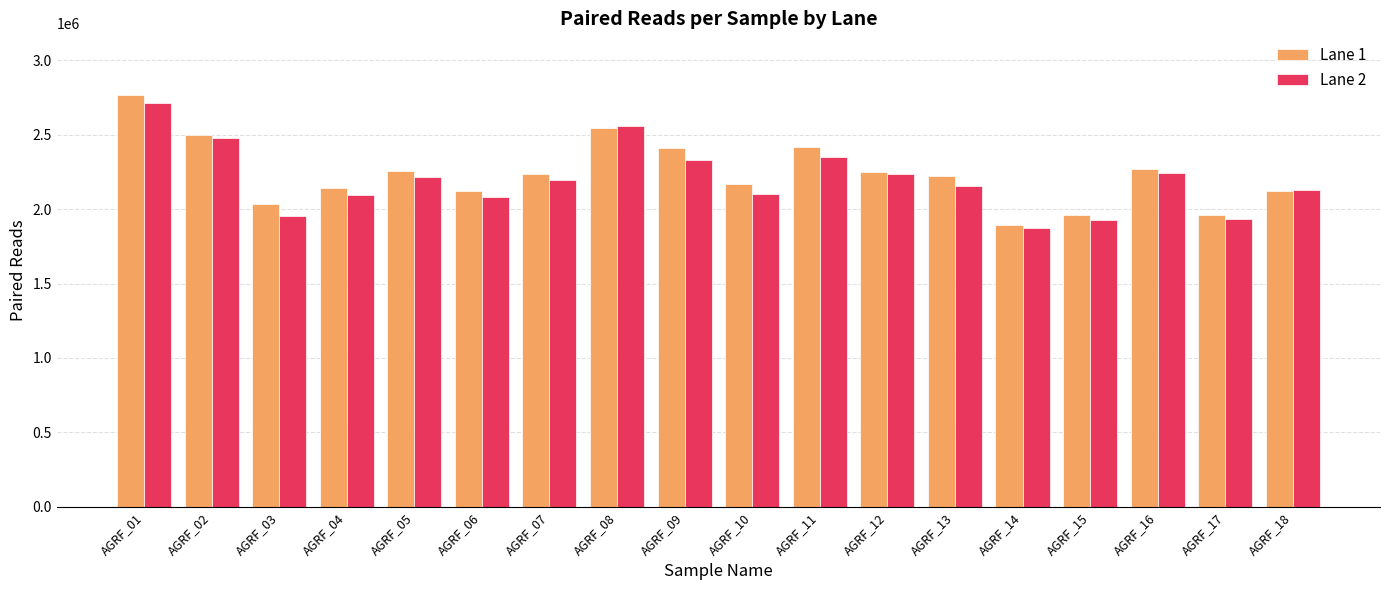

What is the average value of the Lane 1 series?

2238377